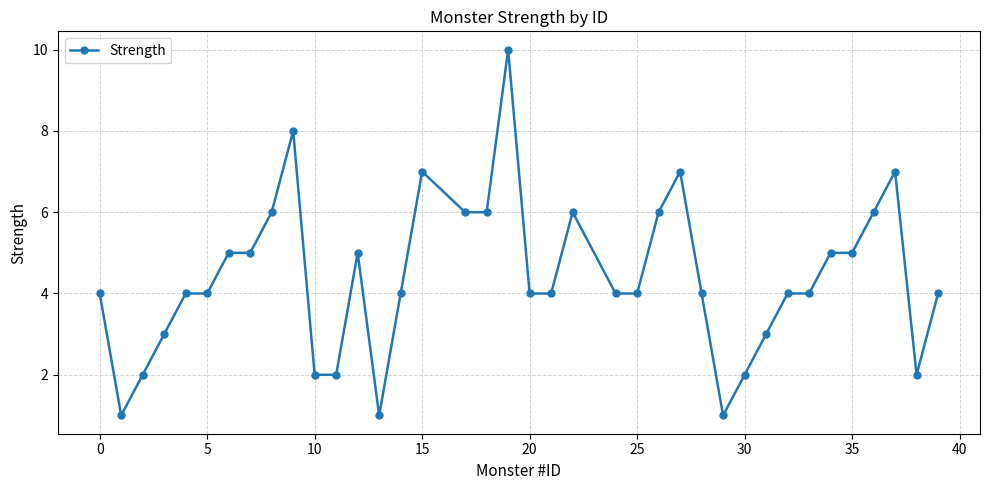

What is the sum of all values?

167